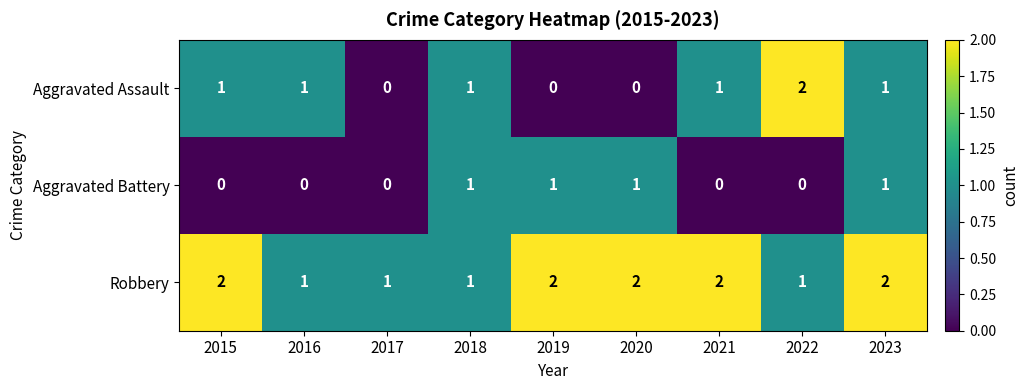

Between 2019 and 2023, which series saw the biggest shift?

Aggravated Assault